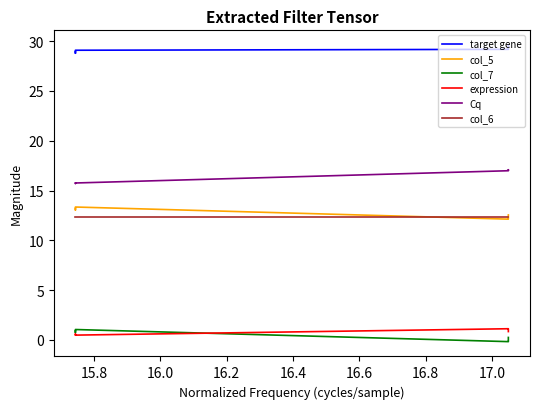

What is the label of the 4th point from the left?

16.2